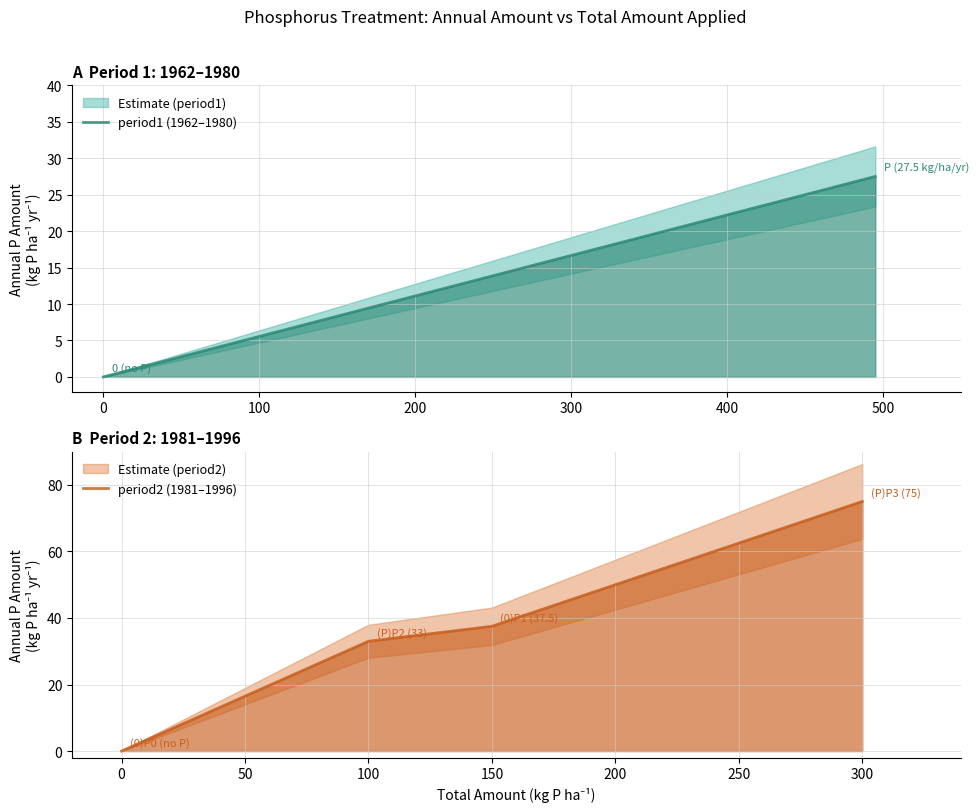

What is the value of the 4th point from the left?

75.0